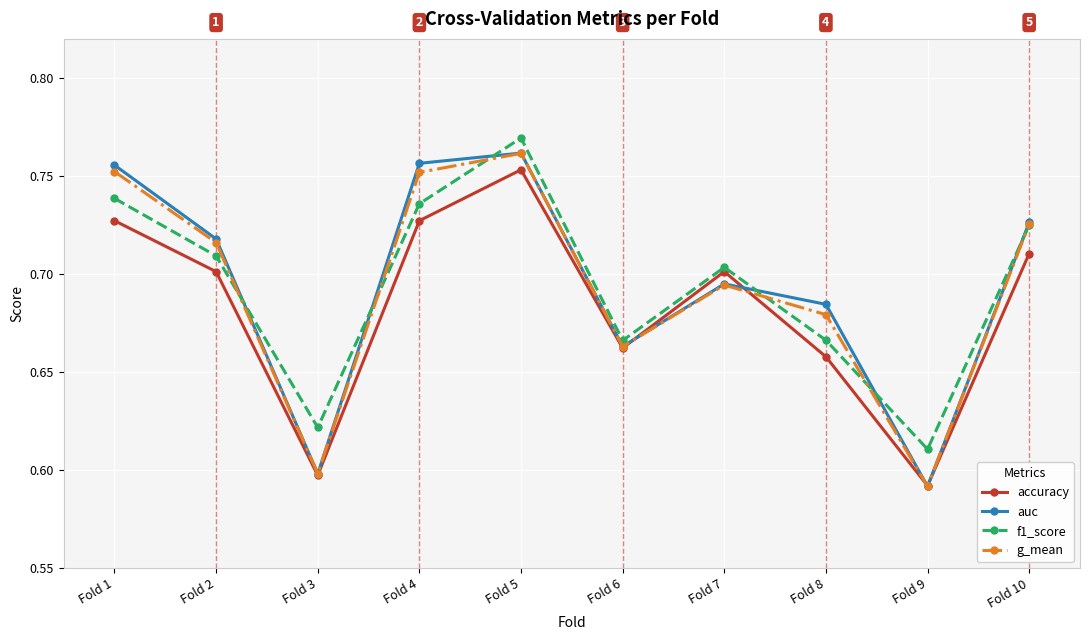

What is the sum of all accuracy values?

6.8